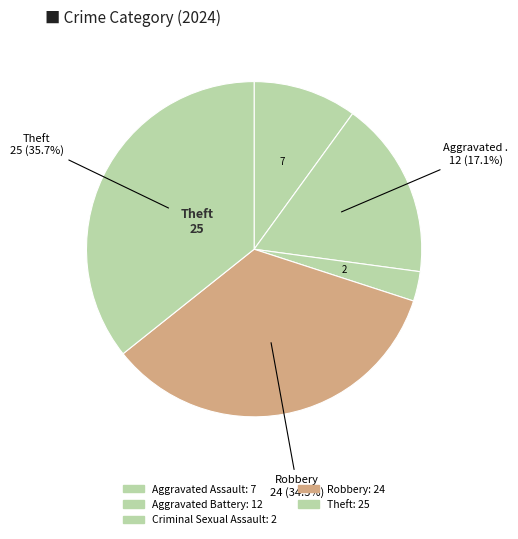

What is the largest slice in the pie chart?

Theft